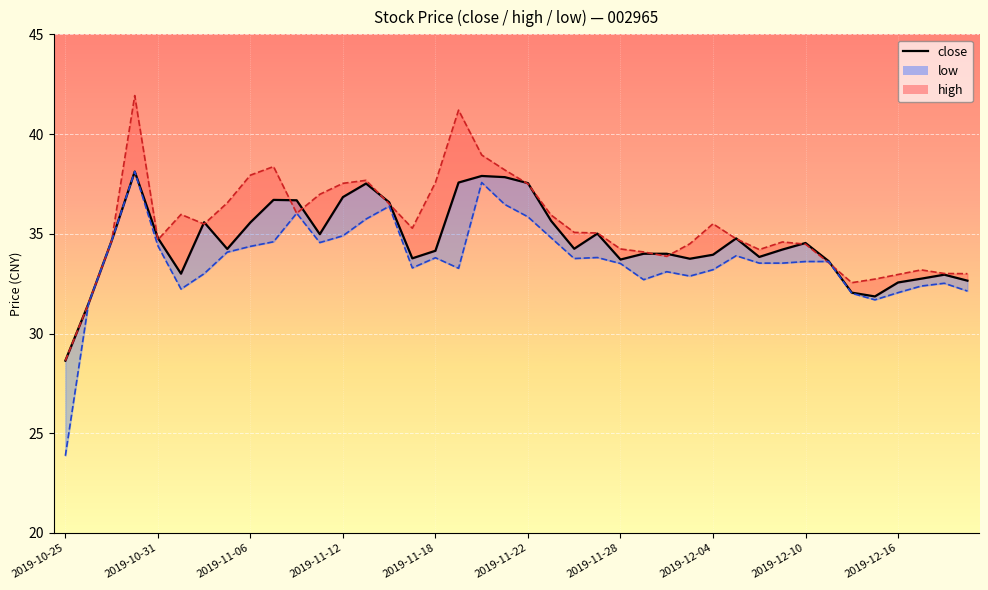

What is the maximum value shown in the chart?

38.1